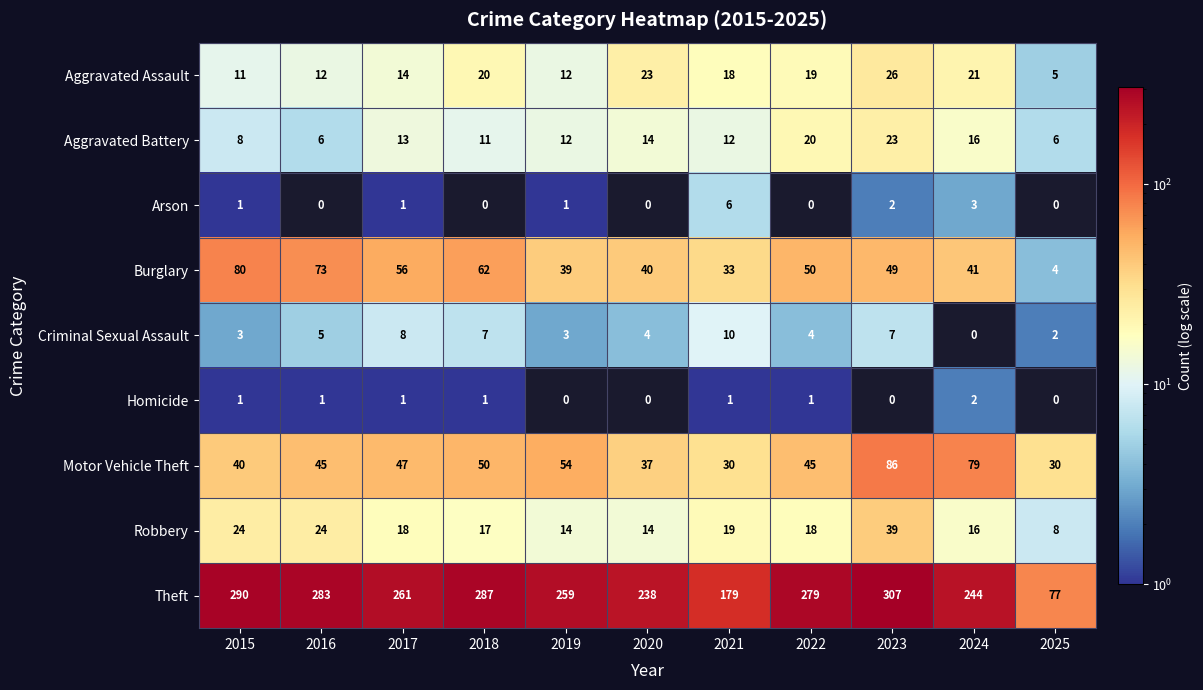

What is the average value of the Criminal Sexual Assault series?

5